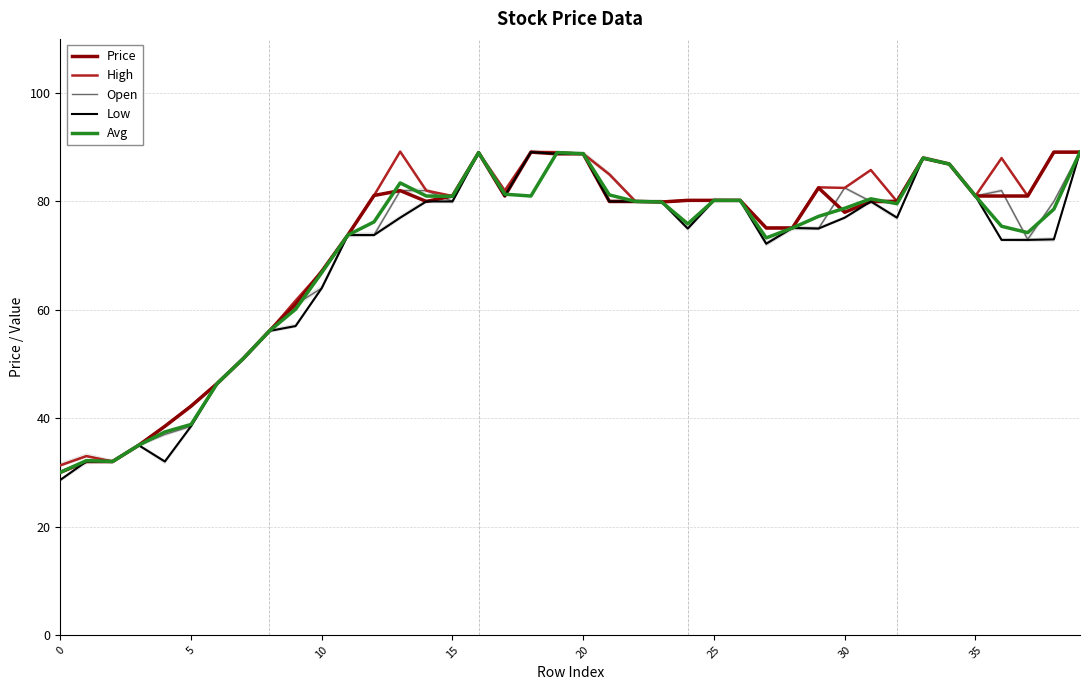

Which has a higher value, 11 or 23?

23